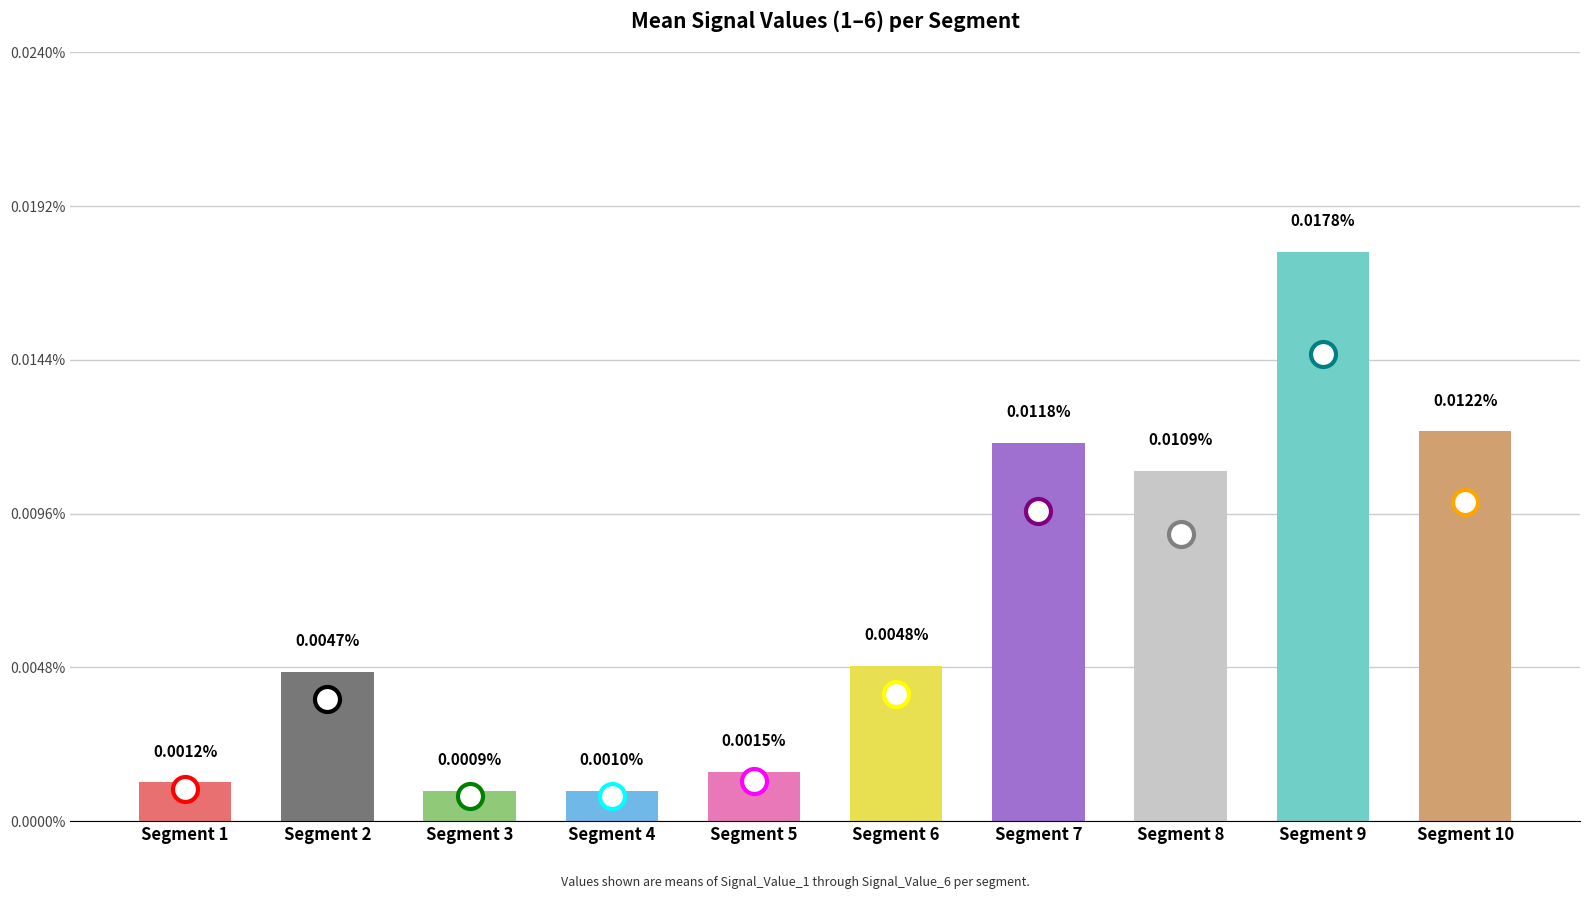

How many data points does each series have?

10